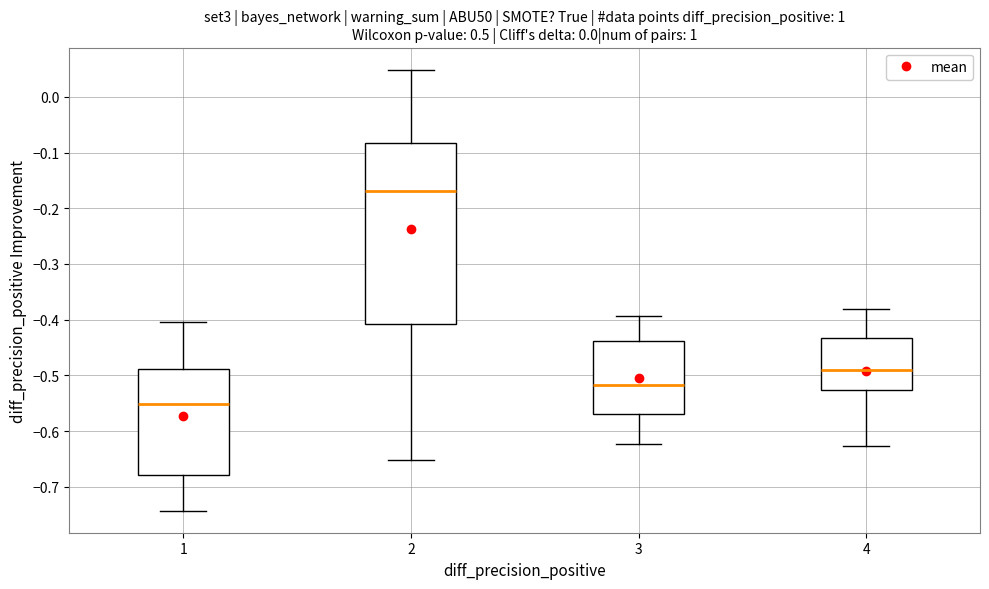

Comparing the boxes themselves (not the whiskers), which one is the tallest?

2